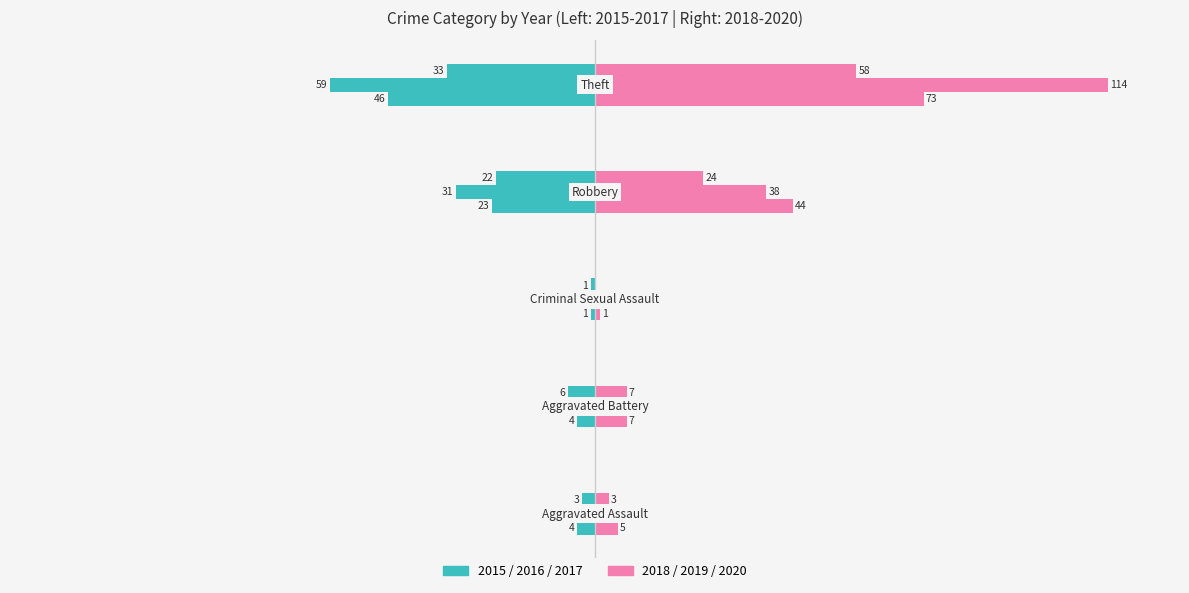

Which series changed the most between Robbery and Theft?

2019